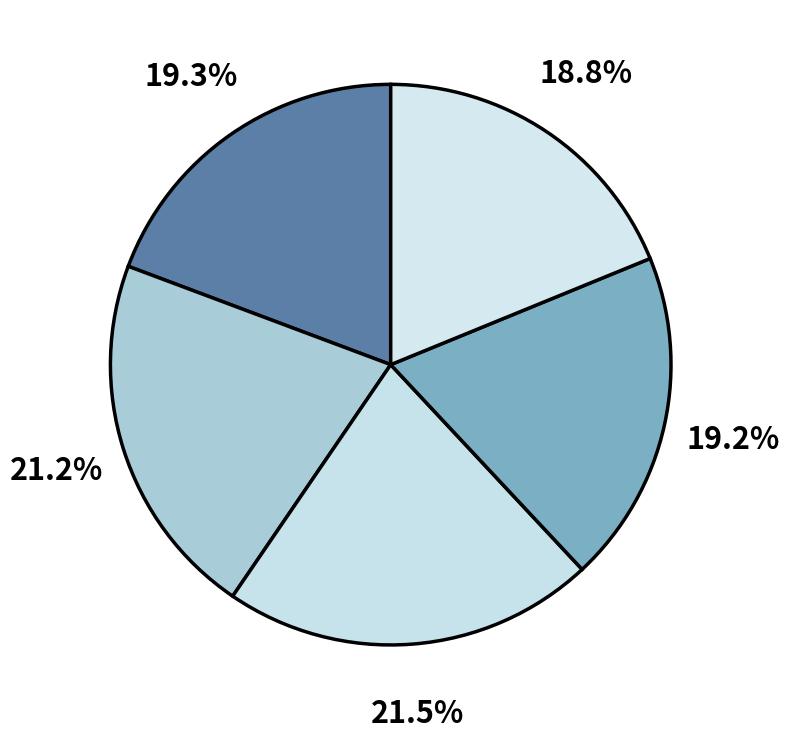

How many segments does this pie chart have?

5